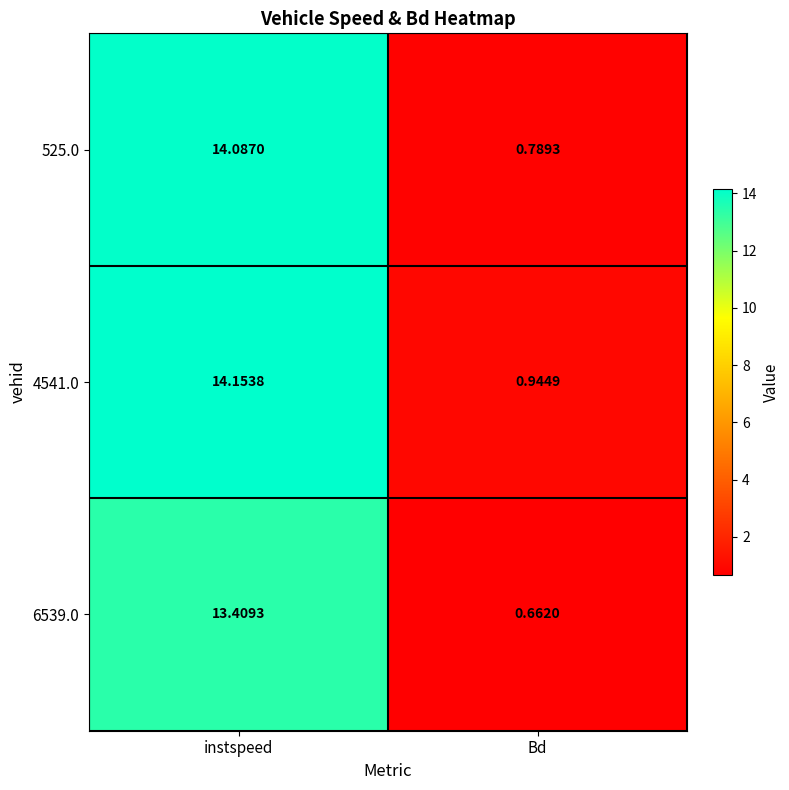

List the labels in order of 6539.0 value, smallest first.

Bd, instspeed